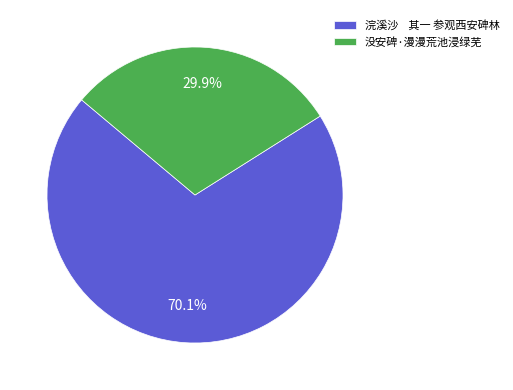

Count the number of slices in the pie.

2